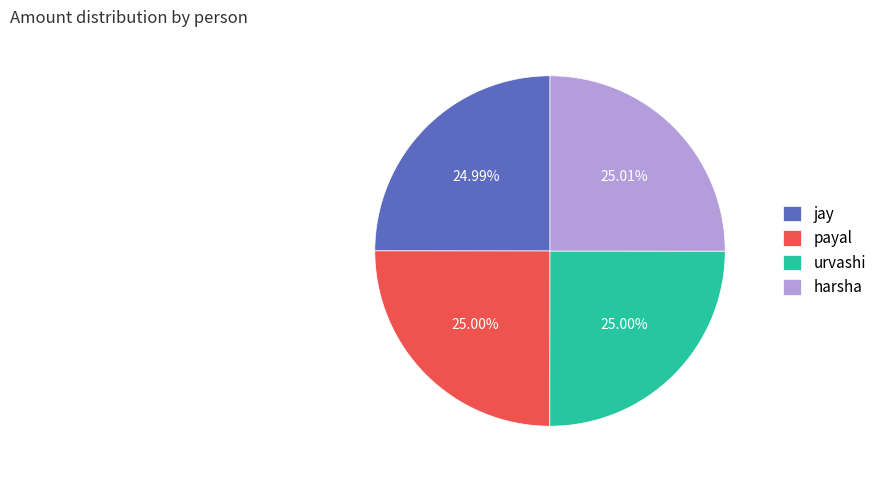

The urvashi slice represents 25% of the pie. True or false?

True